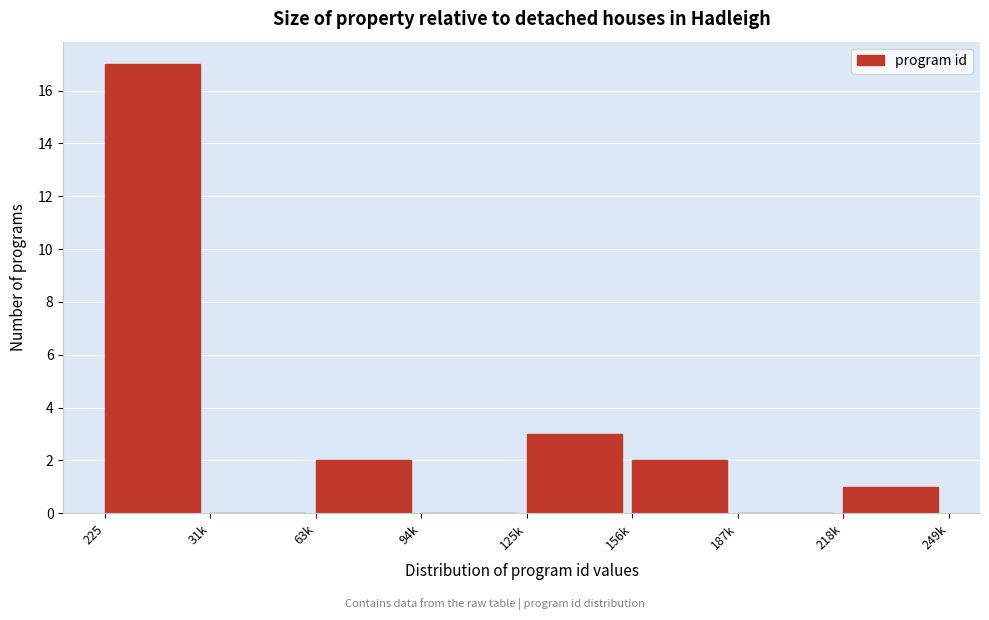

Which label corresponds to the largest value in the chart?

225